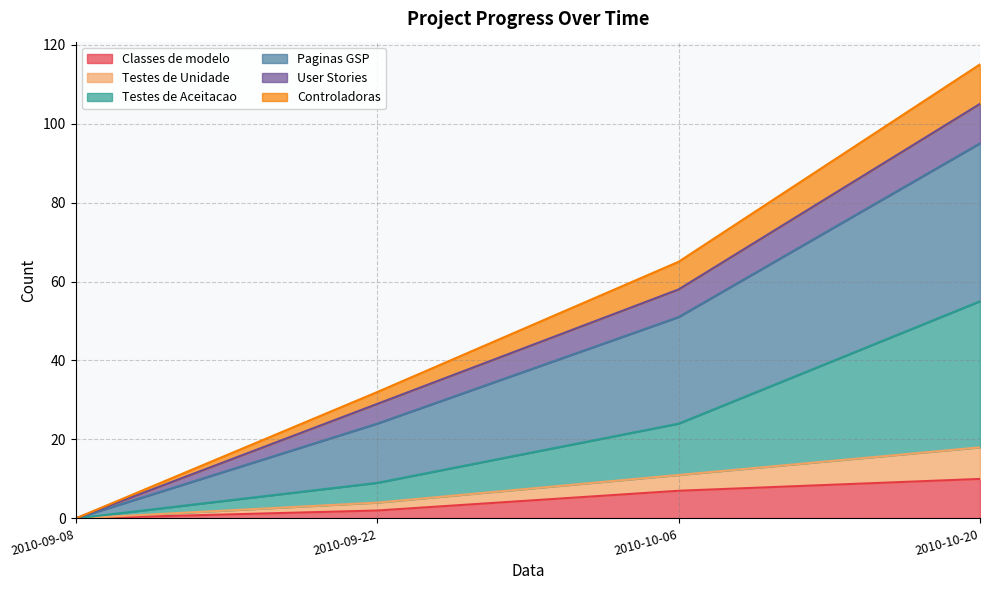

Is the value of Testes de Aceitacao at 2010-10-06 greater than the value of Classes de modelo at 2010-10-06?

Yes